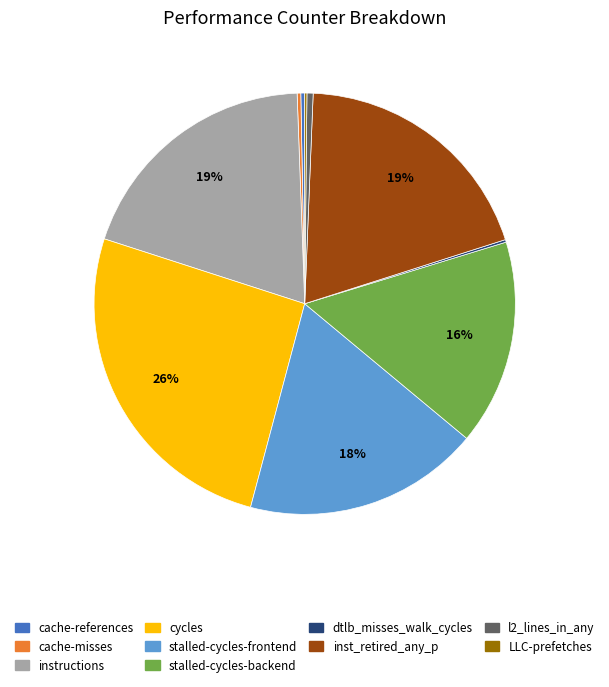

Is it true that stalled-cycles-backend is 24% of the pie?

False